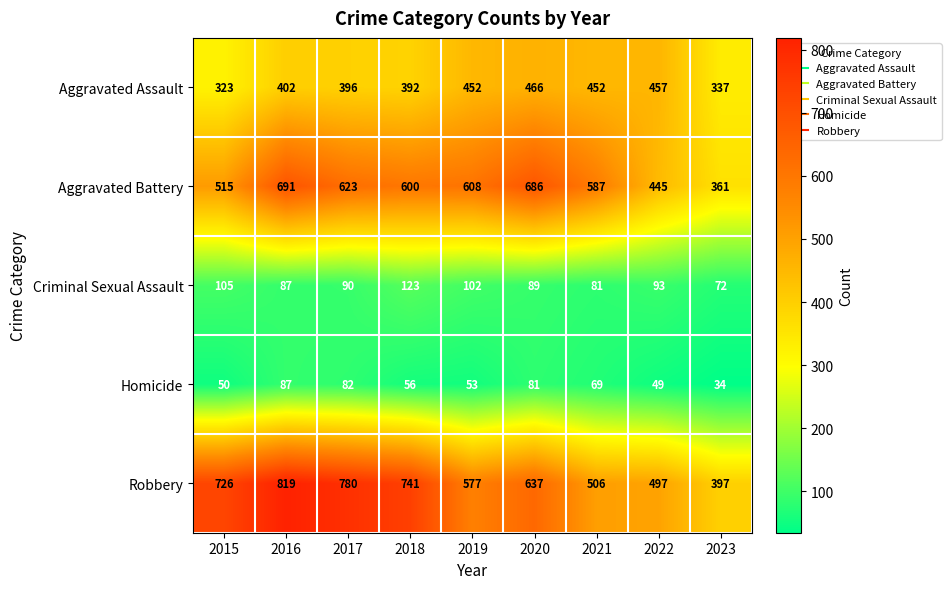

Where does the Aggravated Battery series first go above 600?

2016